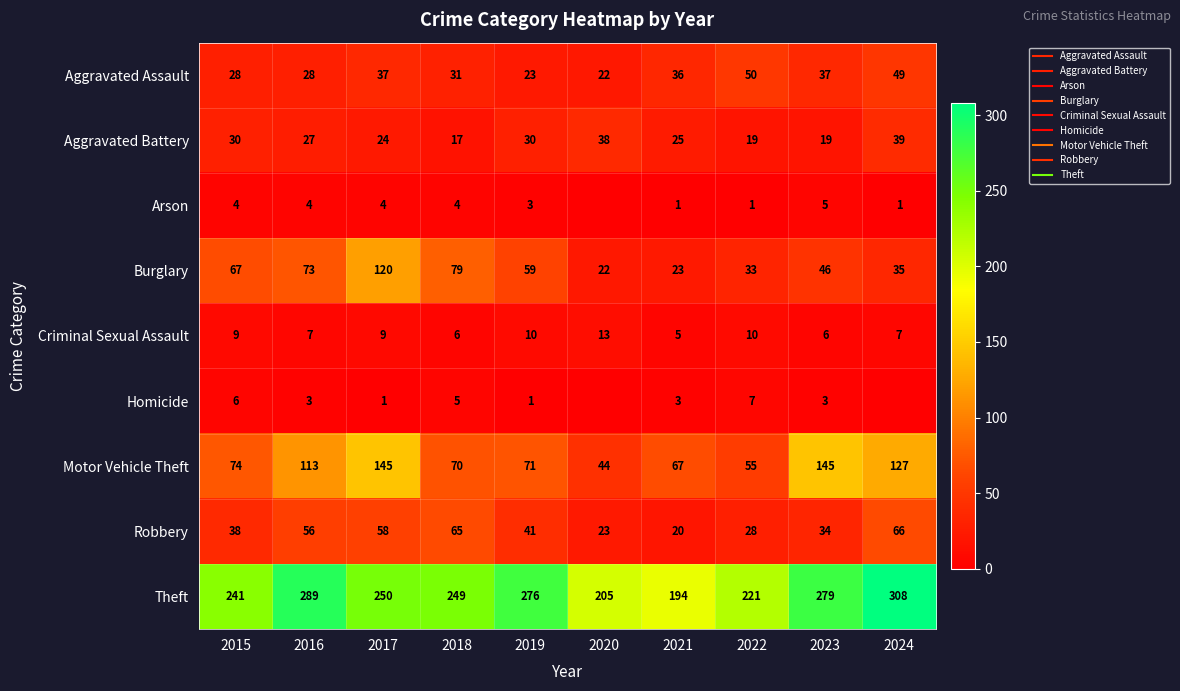

At which category is the sum across all series the highest?

2017